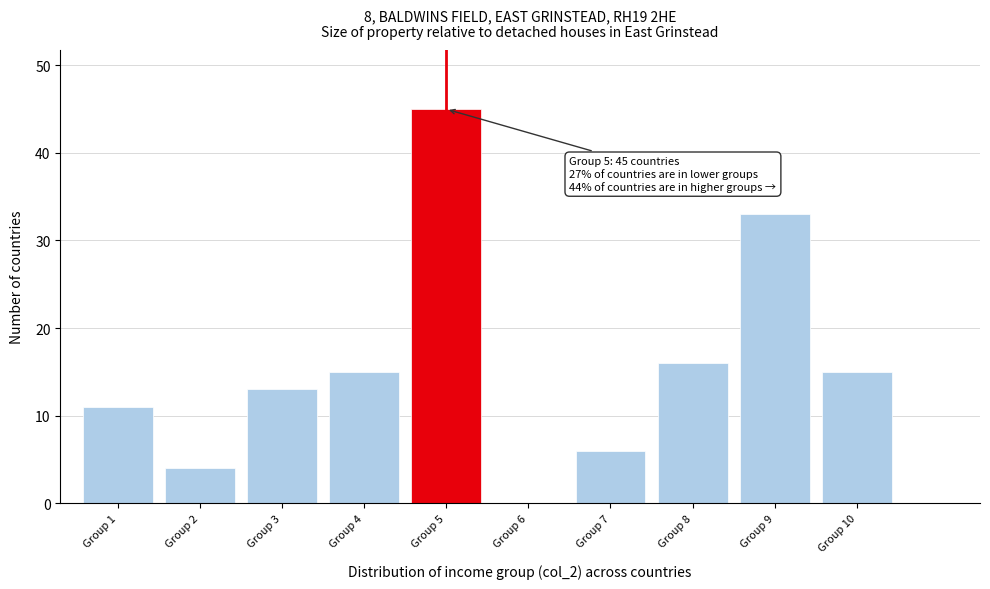

Reading left to right, extract all data points from this chart.

Group 1=11	Group 2=4	Group 3=13	Group 4=15	Group 5=45	Group 6=0	Group 7=6	Group 8=16	Group 9=33	Group 10=15